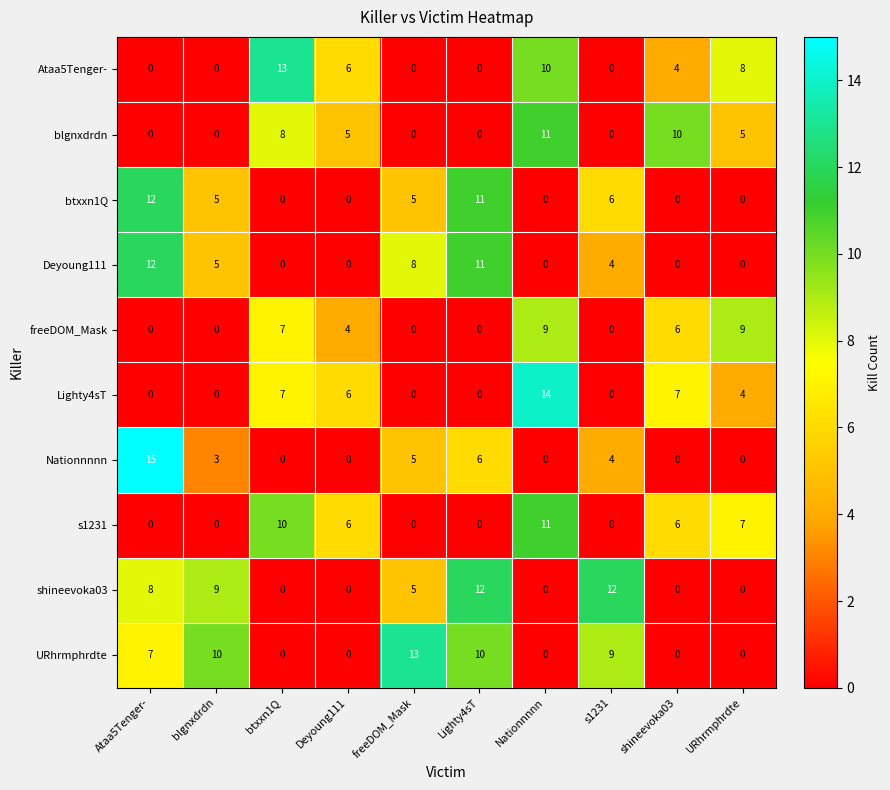

What is the sum of all s1231 values?

40